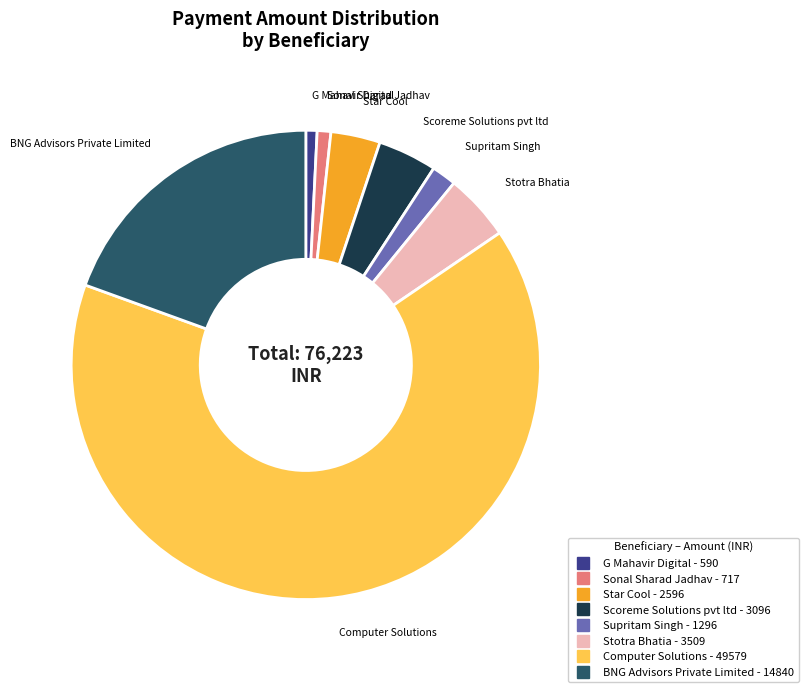

Is there any slice that represents more than half of the pie?

Yes